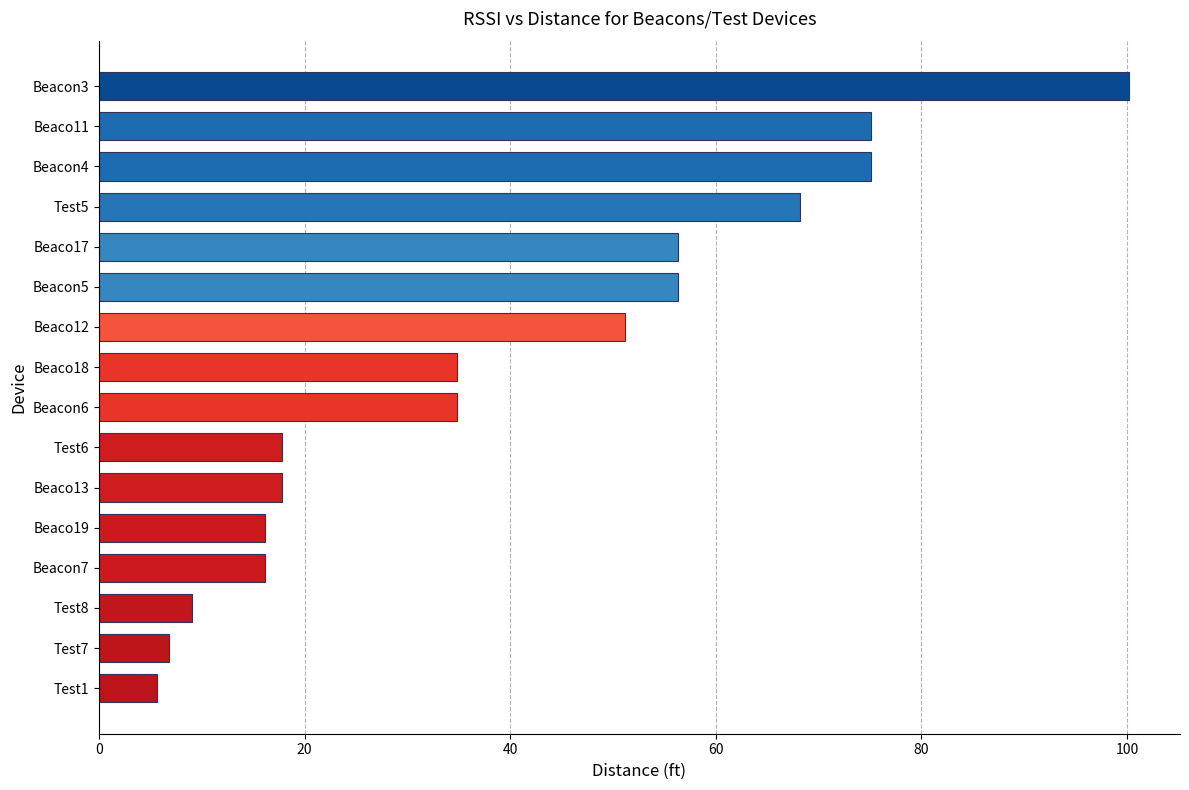

What is the change in value from Beaco17 to Beacon4?

+18.8